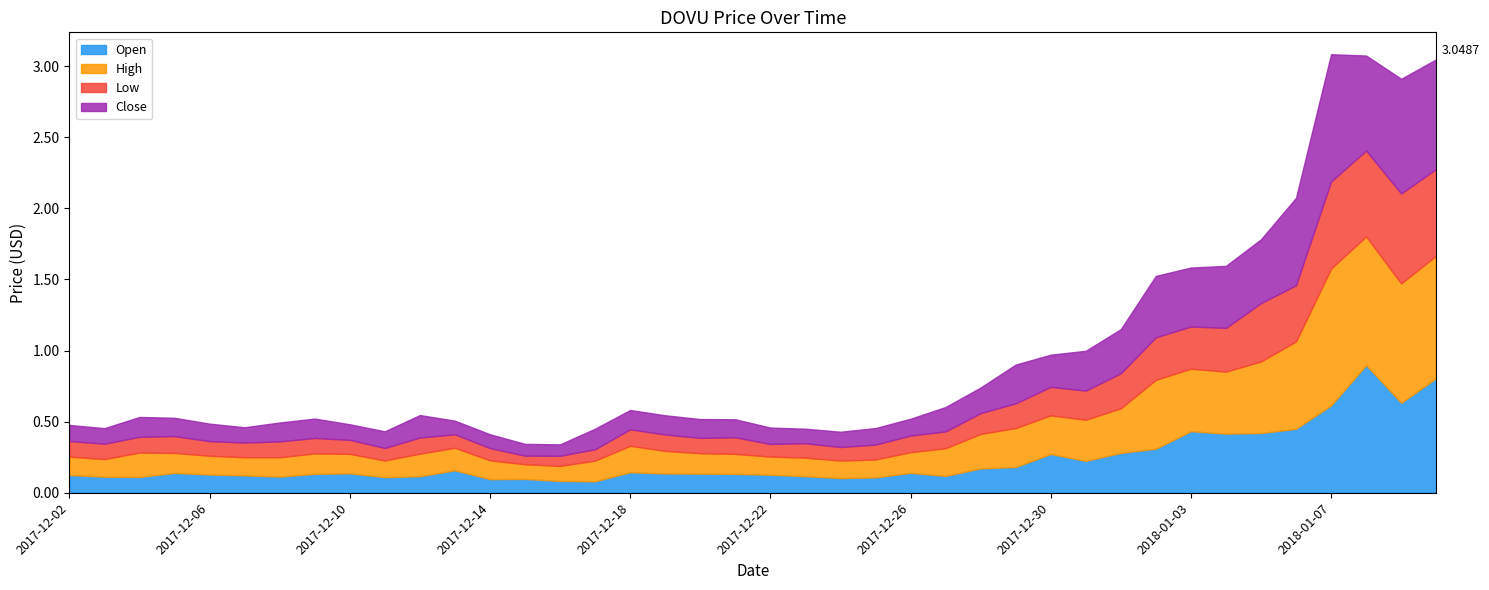

List the series in order of their peak value, highest first.

High, Open, Close, Low